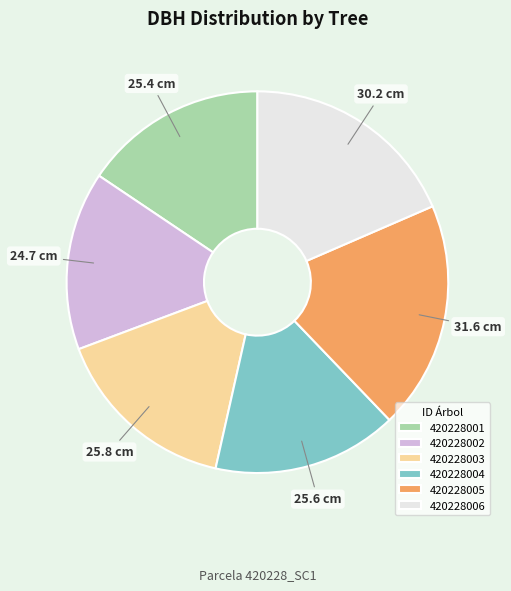

Is the sum of 420228004 and 420228001 greater than half?

No